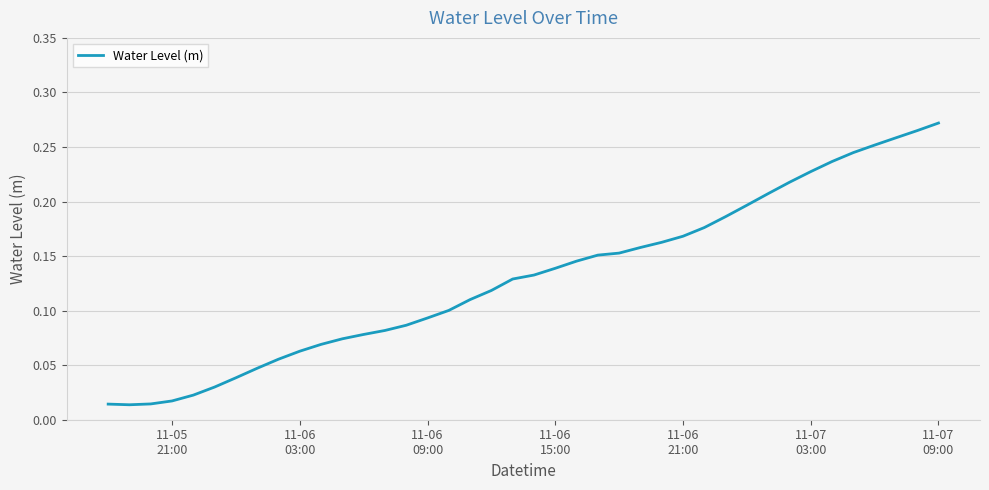

What is the sum of all values?

5.2